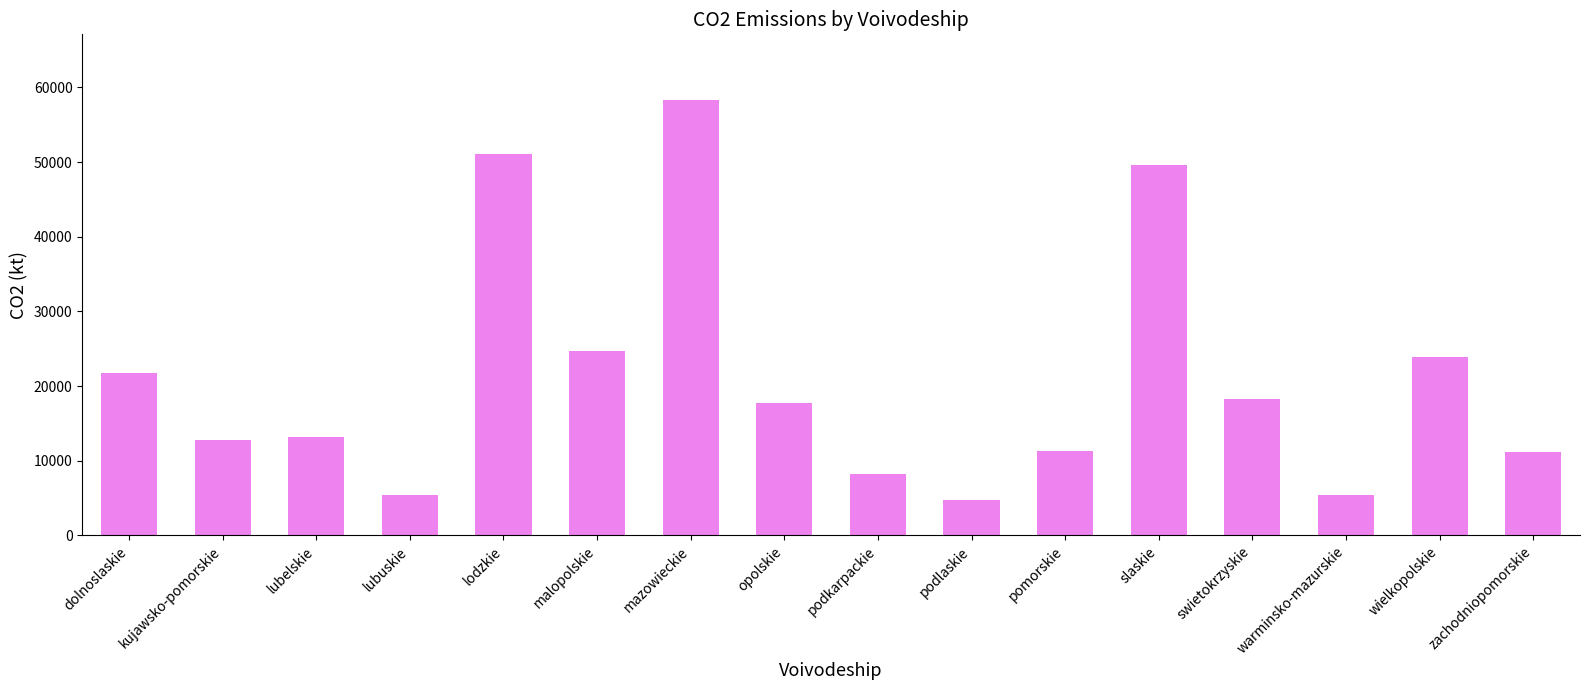

True or false: the data shows 3832.6 at lubelskie.

False